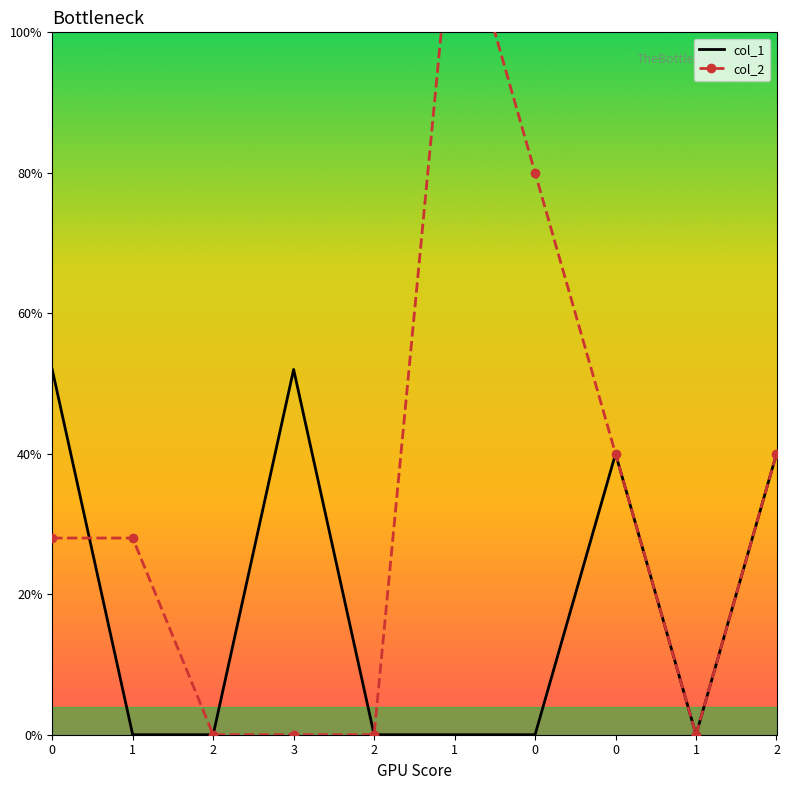

In col_1, how many points are lower than both neighbors (excluding endpoints)?

1